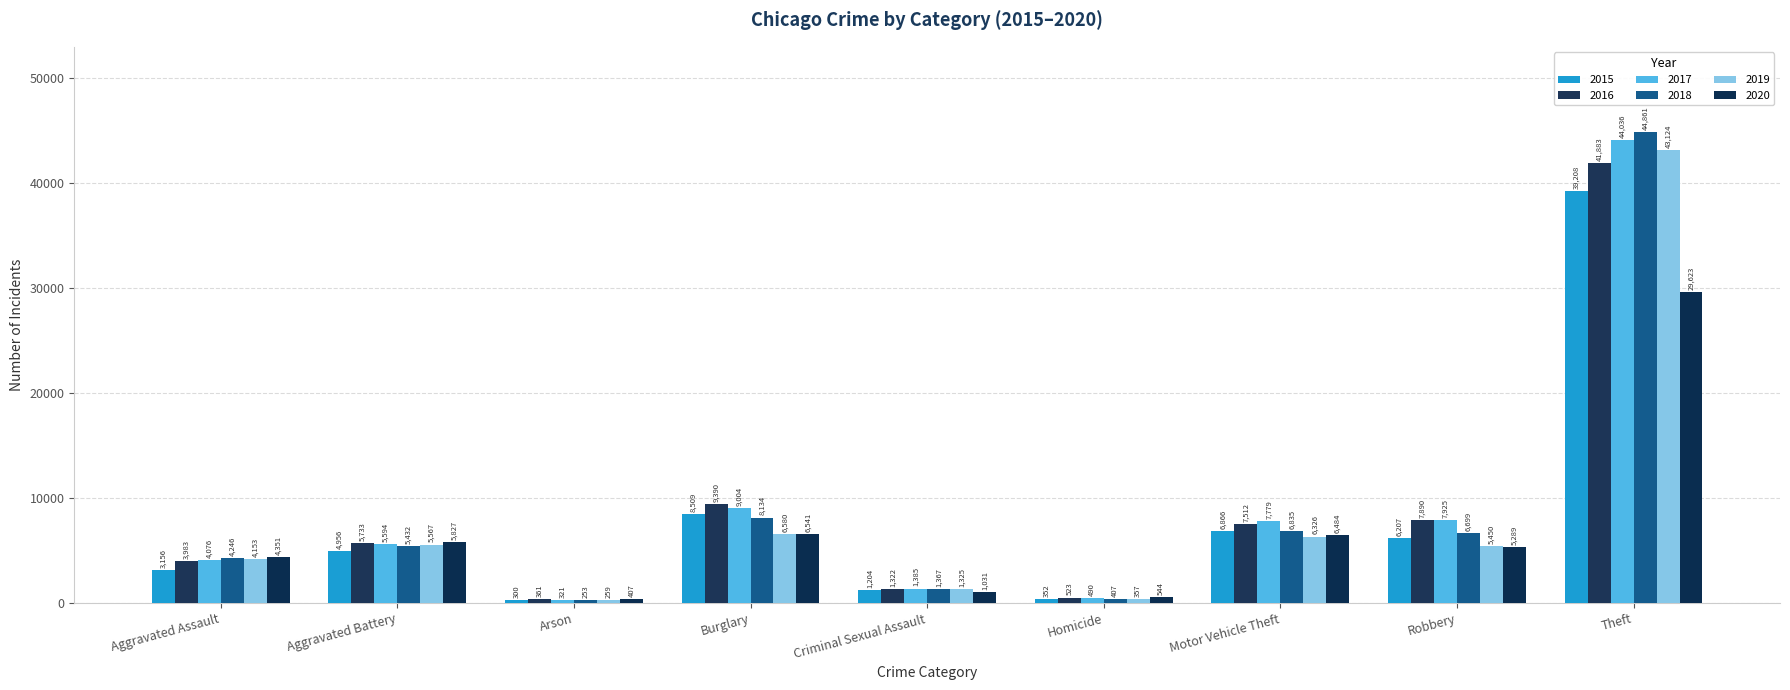

Which has a higher value, Criminal Sexual Assault or Robbery?

Robbery